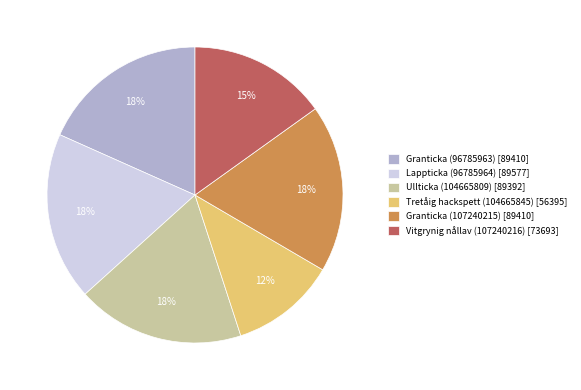

To the nearest percent, what percentage of the pie is Tretåig hackspett (104665845) [56395]?

12%